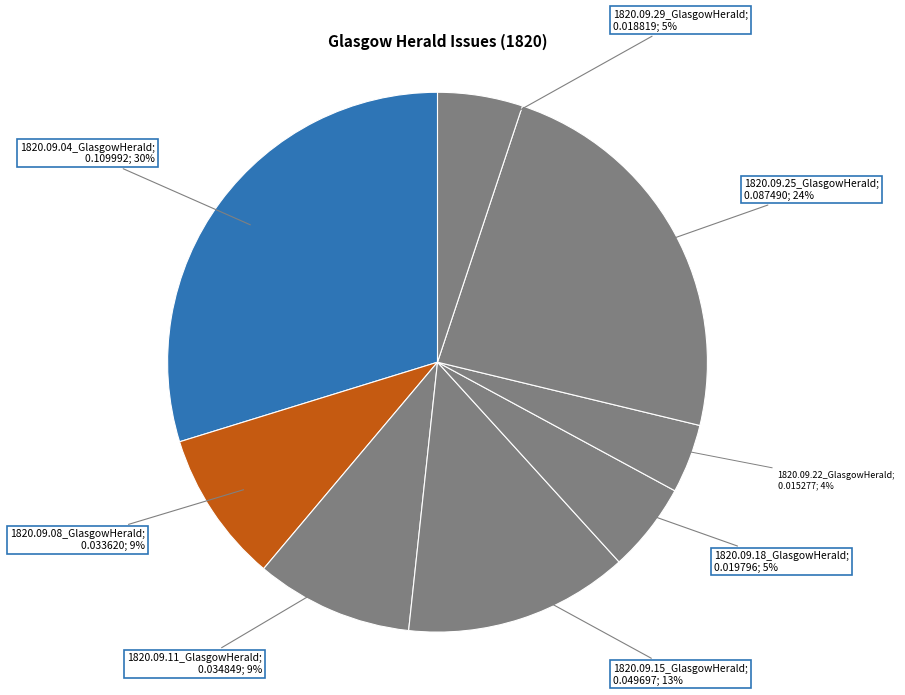

How many segments does this pie chart have?

8